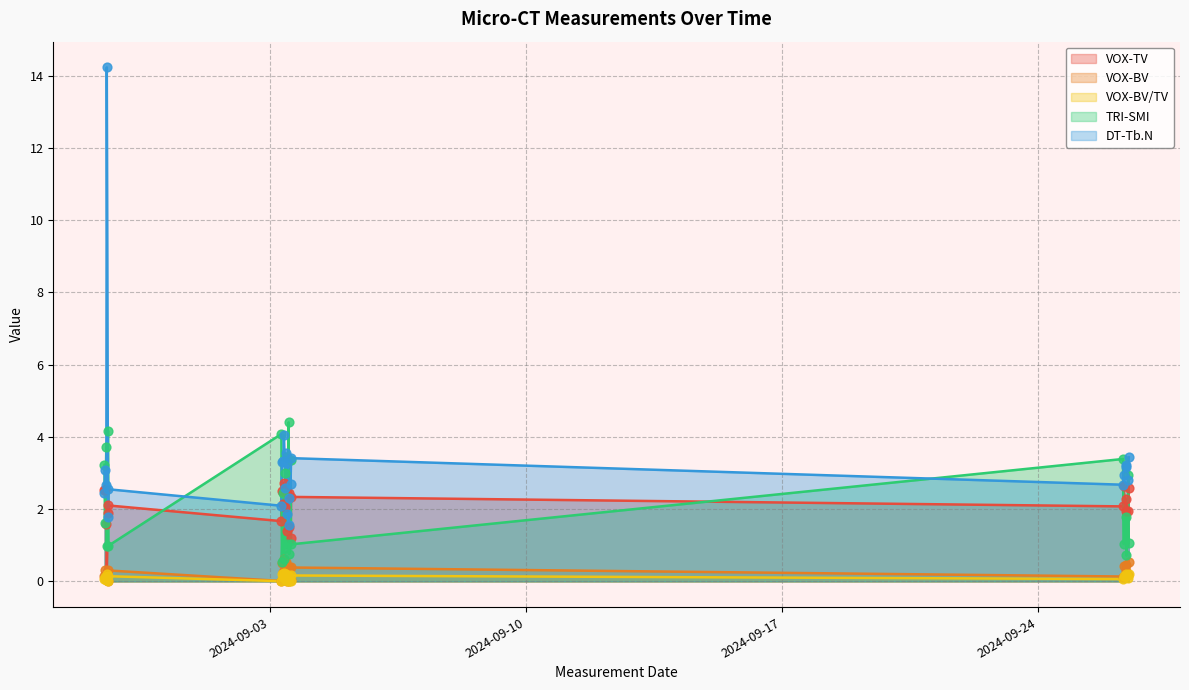

Is the value of VOX-BV/TV at 2024-09-03 13:15 greater than the value of VOX-TV at 2024-09-26 08:06?

No